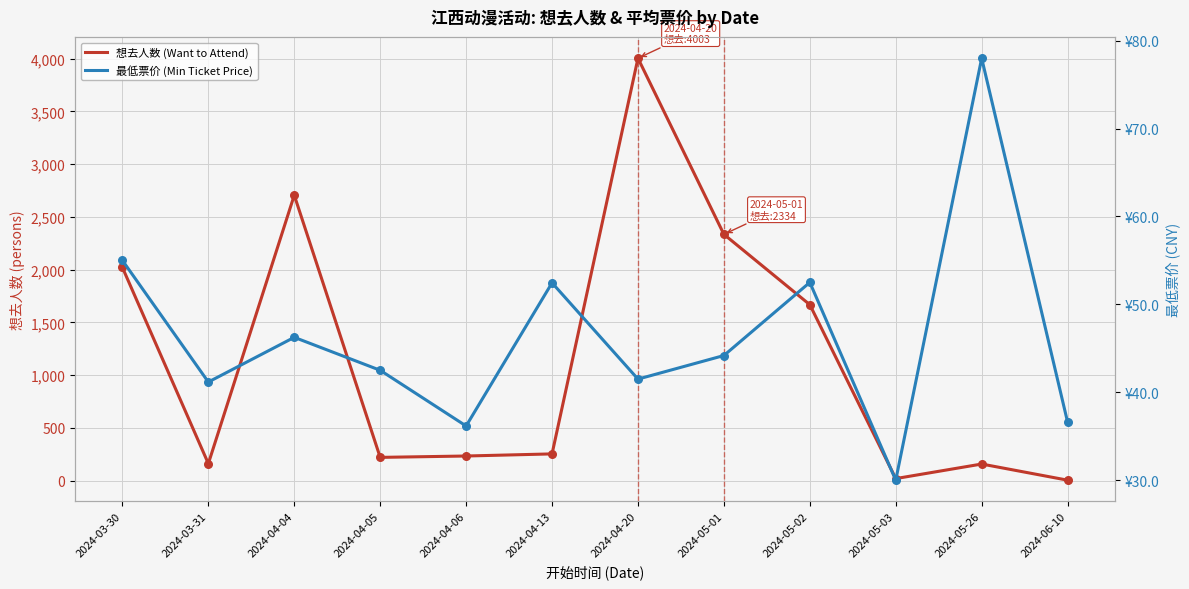

At how many categories does at least one series exceed 3492?

1